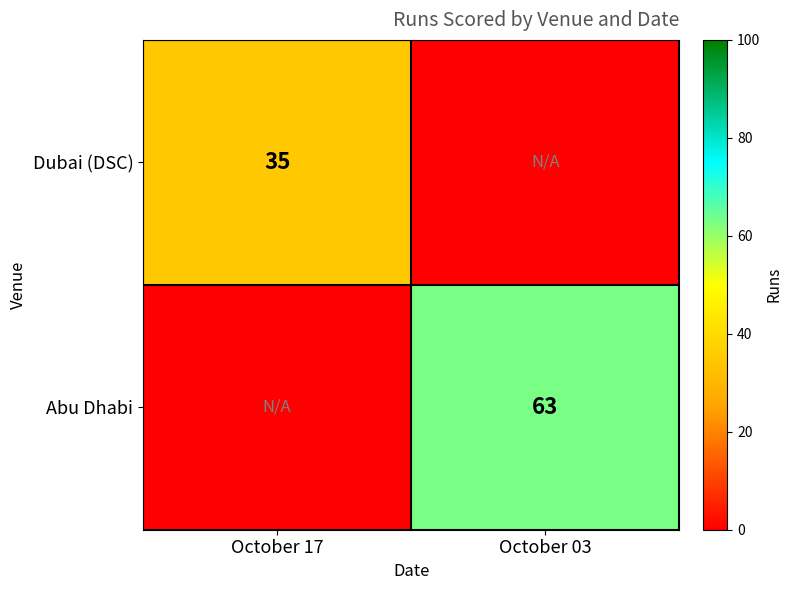

The Abu Dhabi series shows 108 at October 03. True or false?

False